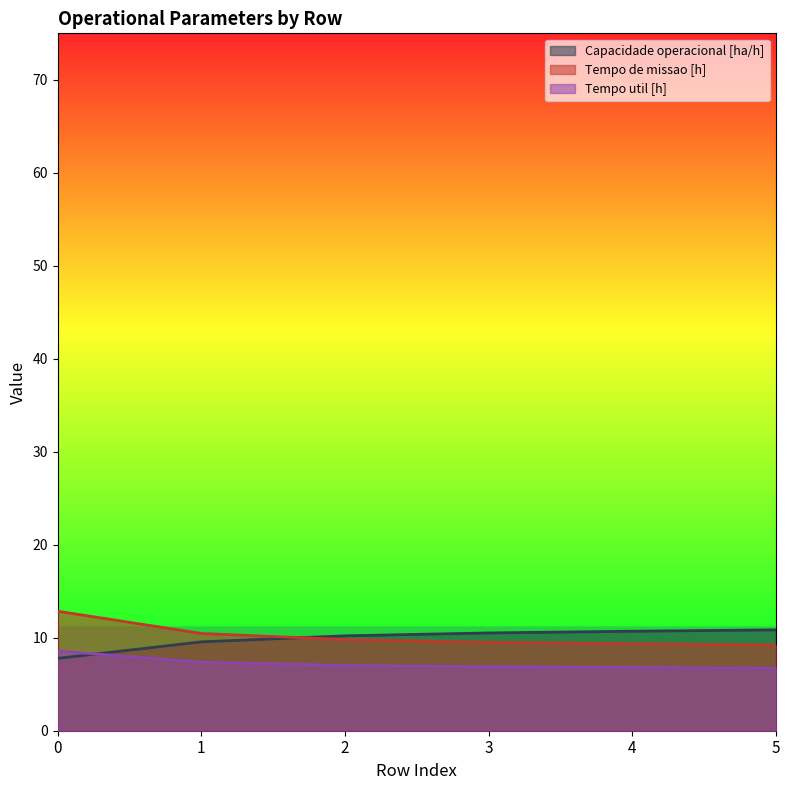

Rank the series at 5 from highest to lowest value.

Capacidade operacional [ha/h], Tempo de missao [h], Tempo util [h]